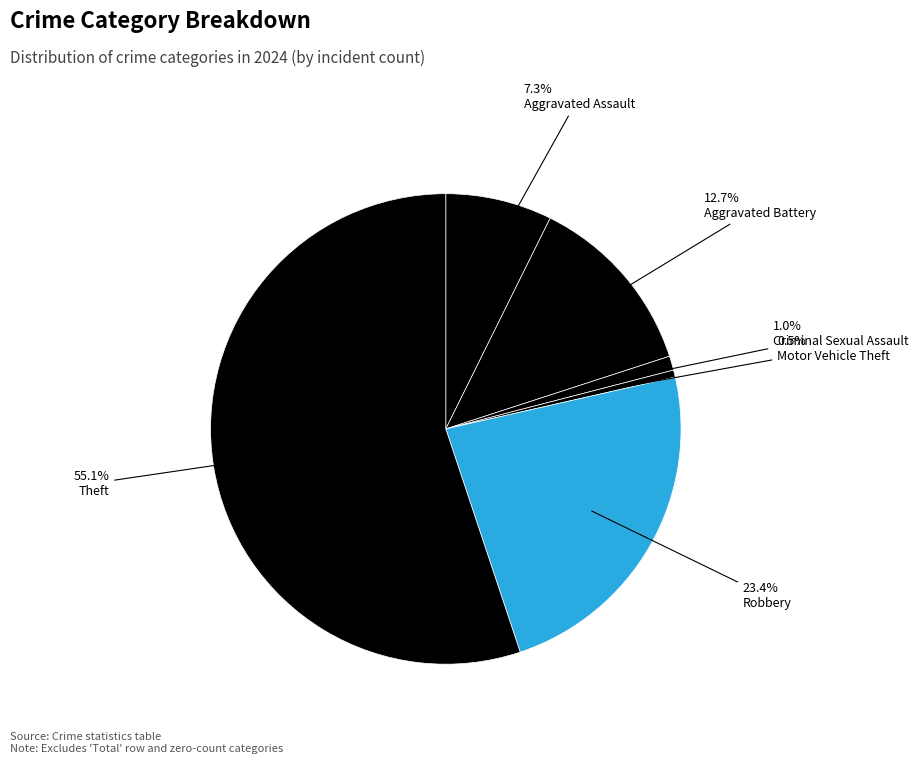

Count the number of slices in the pie.

6